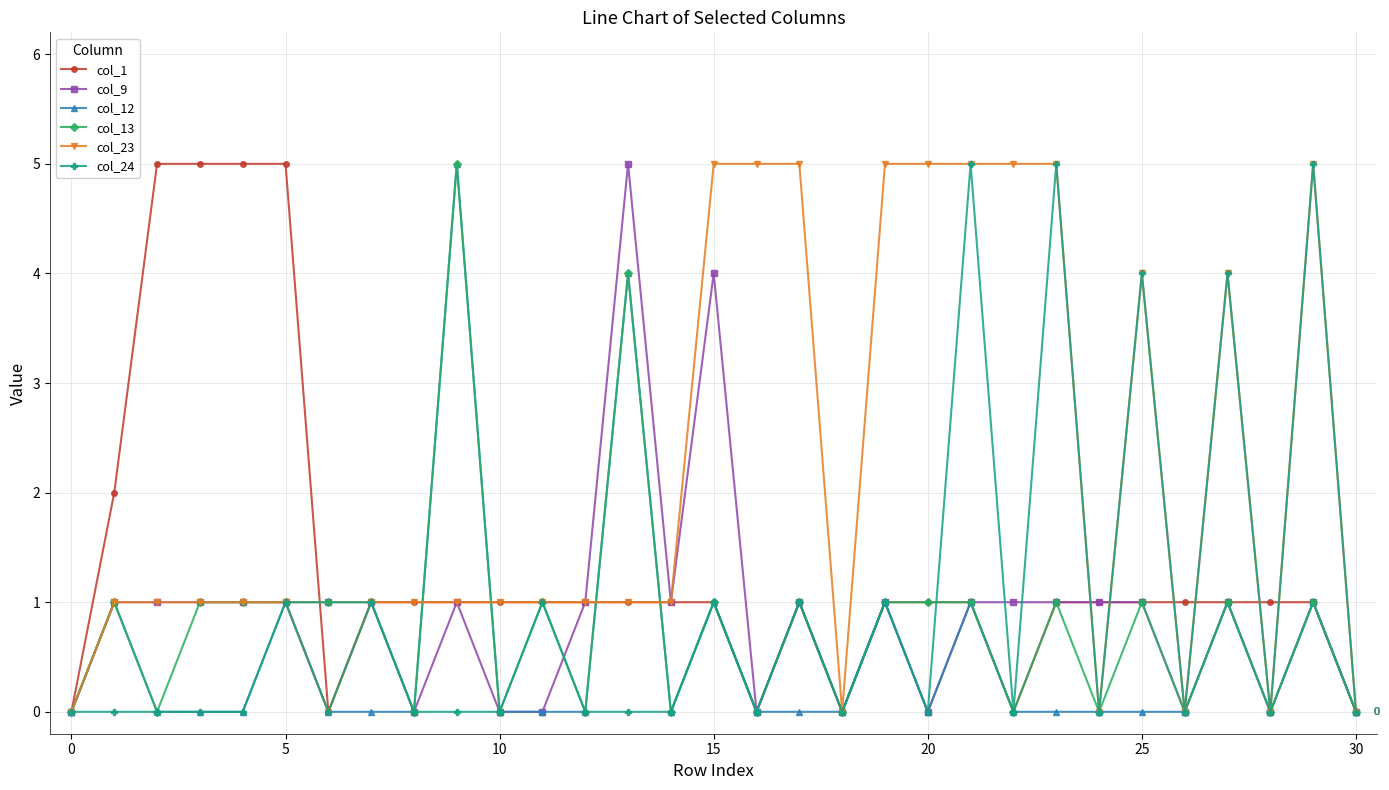

Which series has the largest total across all categories?

col_23